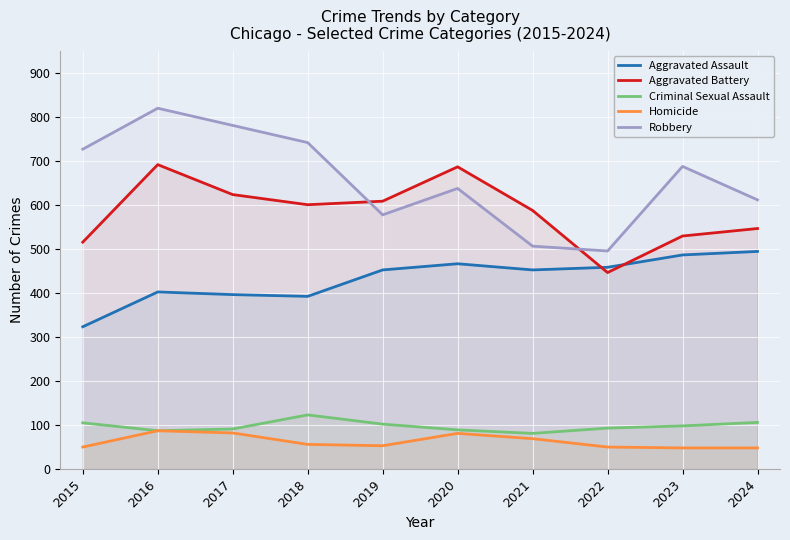

What is the difference between the maximum and second lowest values in the Homicide series?

39